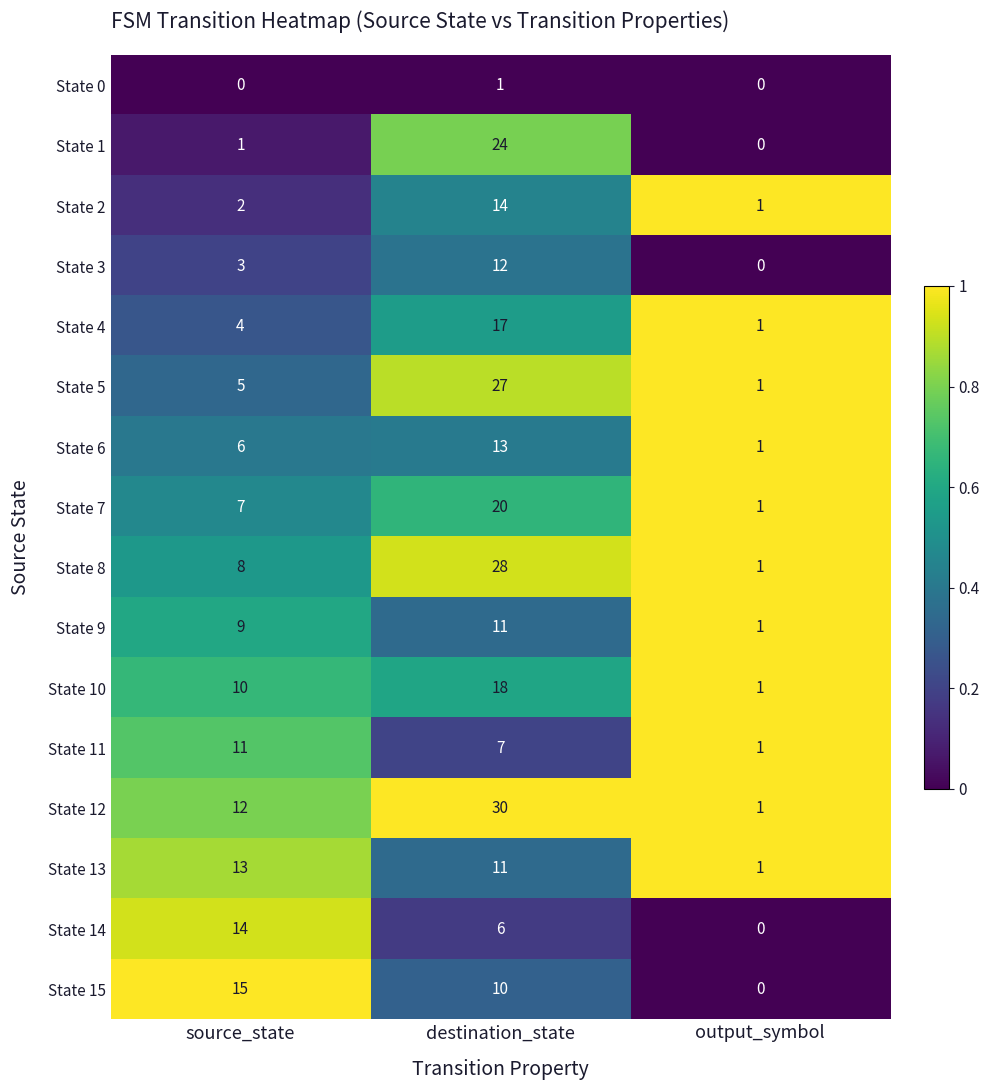

Between destination_state and output_symbol, which series saw the biggest shift?

State 12